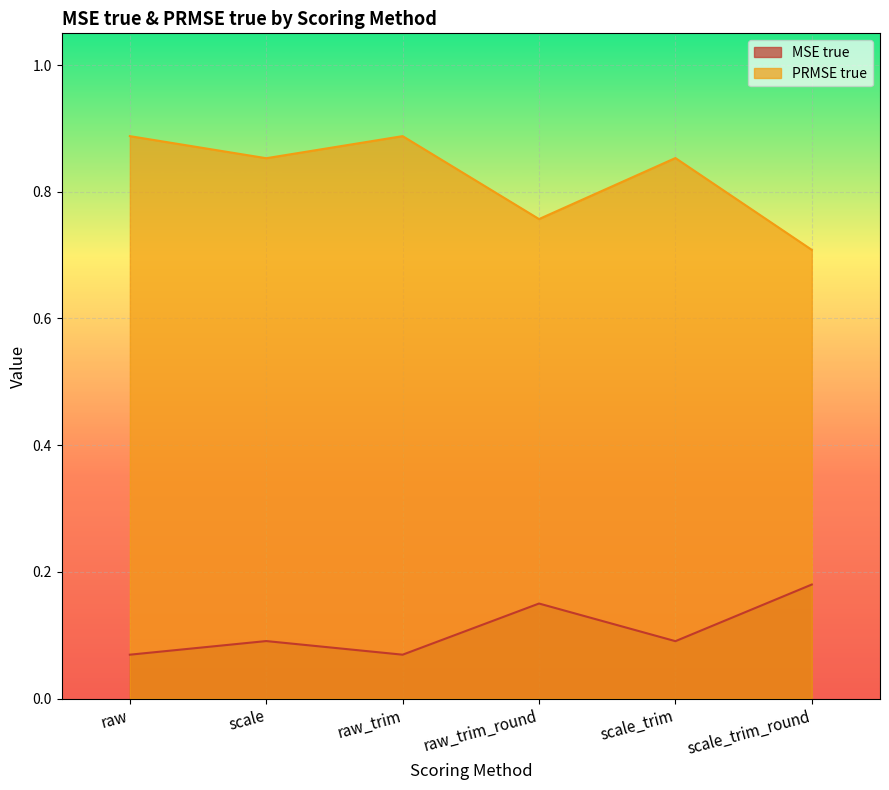

What is the minimum value shown in the chart?

0.1